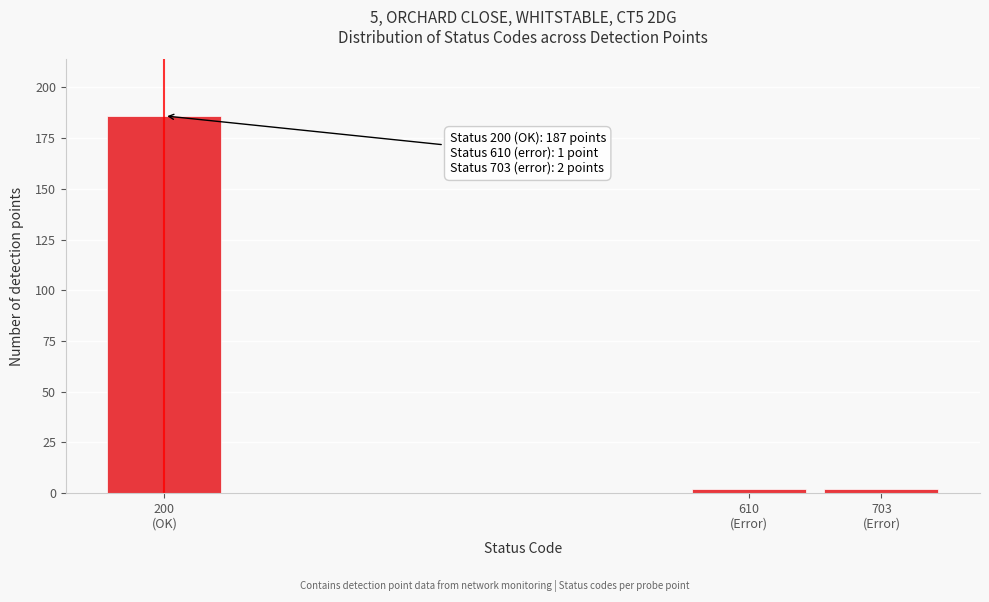

Reading left to right, what are all the values shown in this chart?

186	2	2